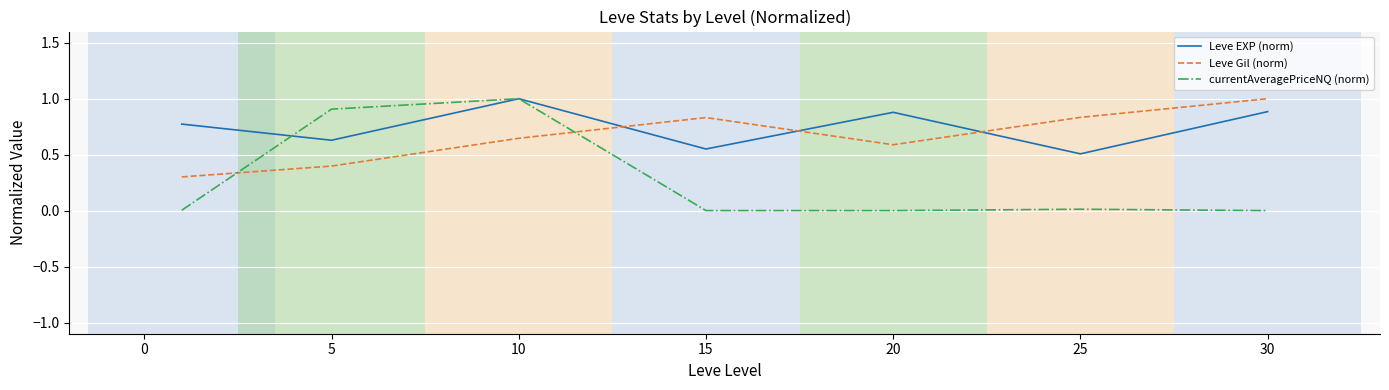

In Leve EXP (norm), how many points are higher than both neighbors (excluding endpoints)?

2